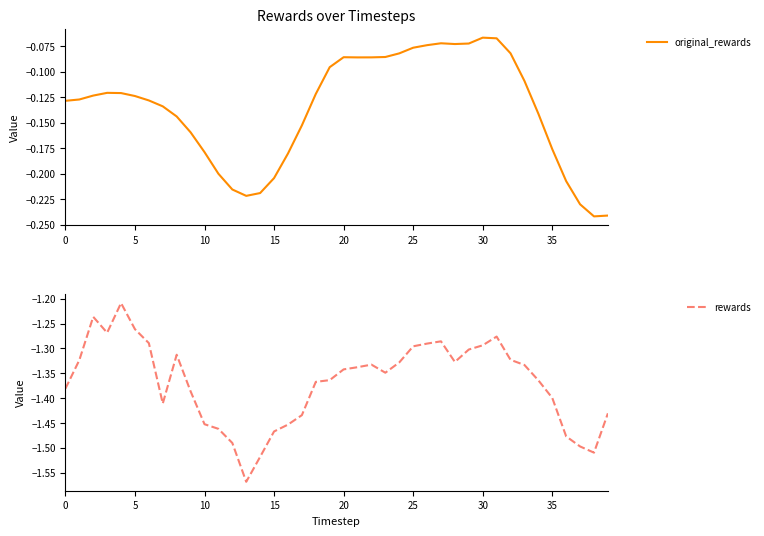

True or false: rewards has a value of -0.8 at 11.

False